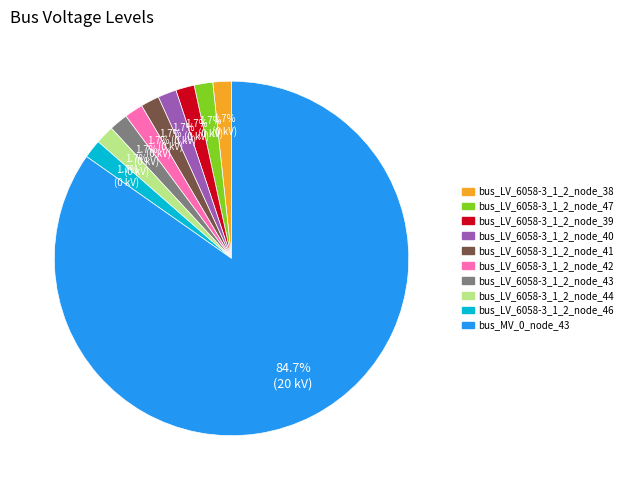

The bus_LV_6058-3_1_2_node_43 slice represents 2% of the pie. True or false?

True